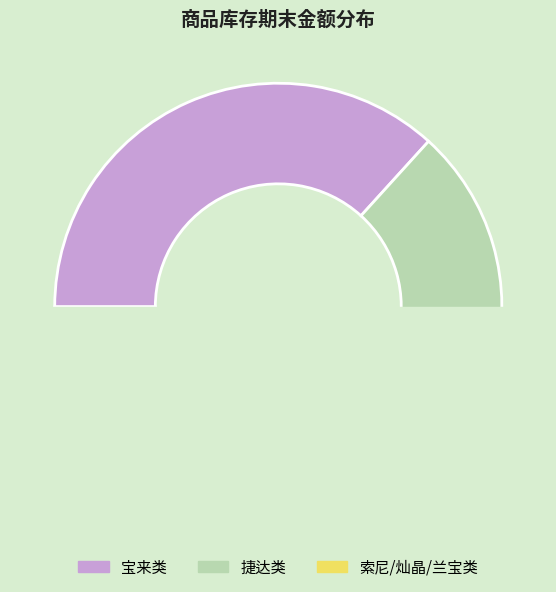

To the nearest percent, what portion does 捷达扶手箱(366) represent?

15%